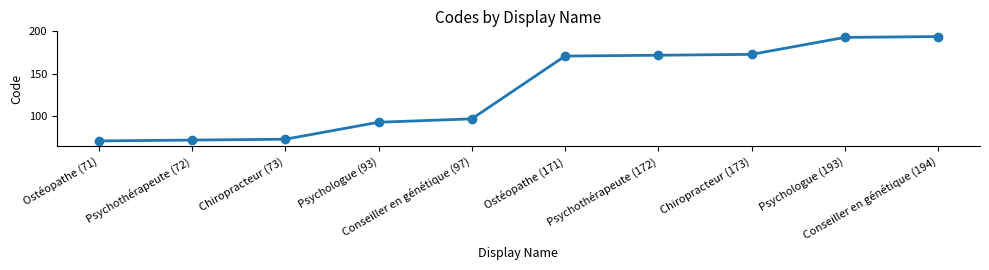

What is the minimum value shown in the chart?

71